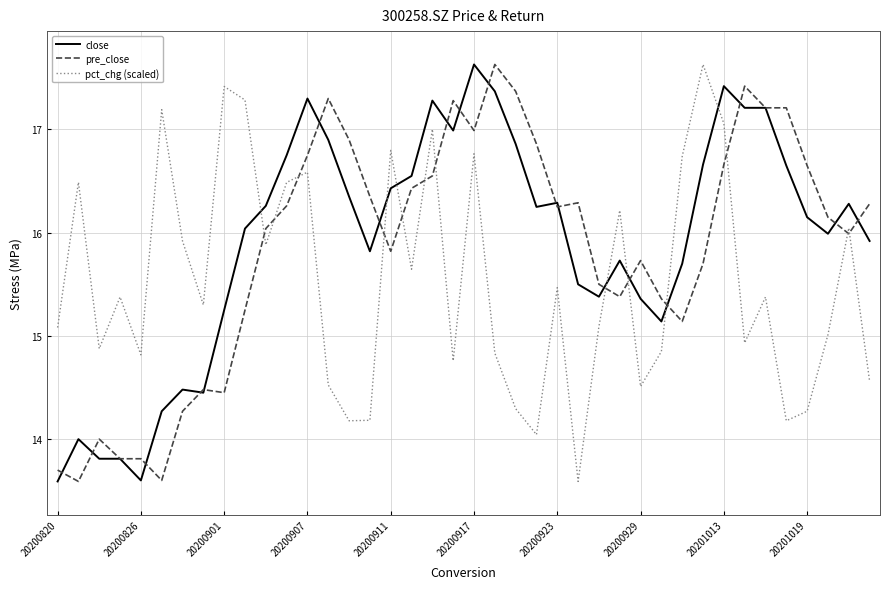

What is the highest value of the pct_chg (scaled) series?

17.6